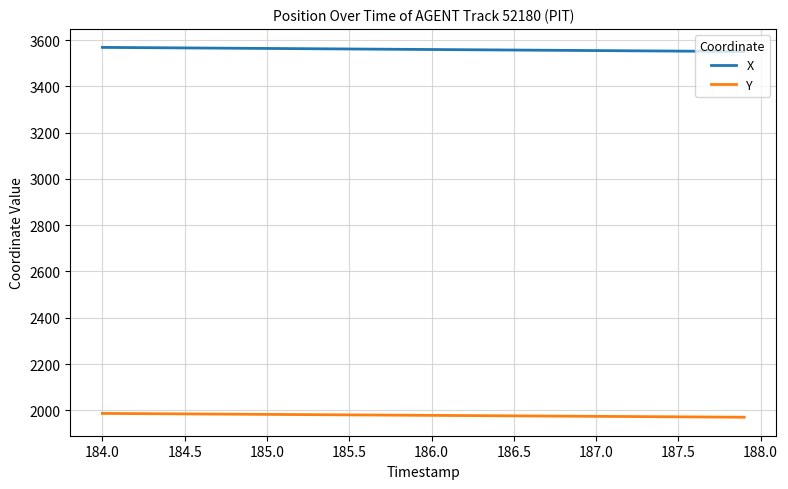

At how many categories does at least one series exceed 2034?

40